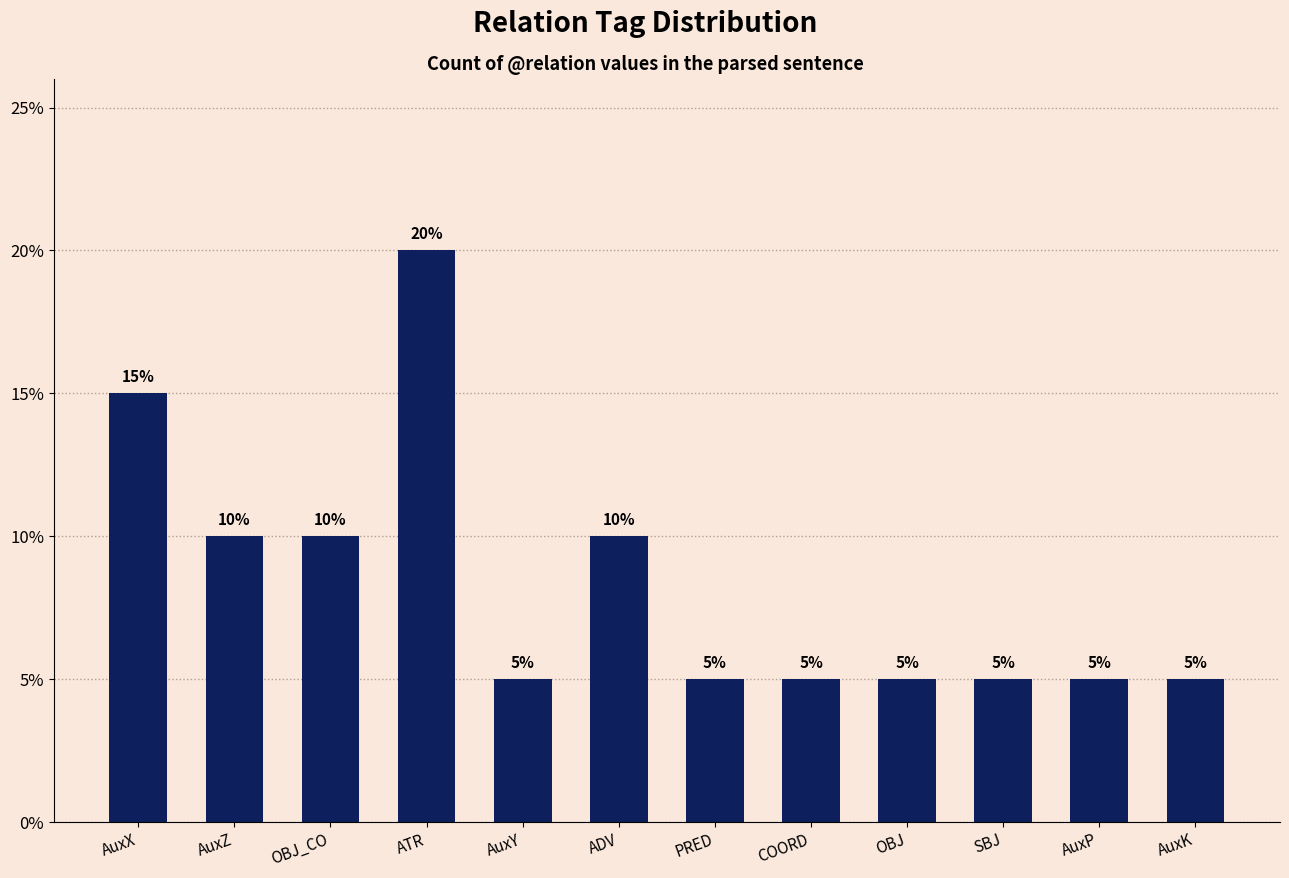

Rank the categories by value from highest to lowest.

ATR, AuxX, AuxZ, OBJ_CO, ADV, AuxY, PRED, COORD, OBJ, SBJ, AuxP, AuxK